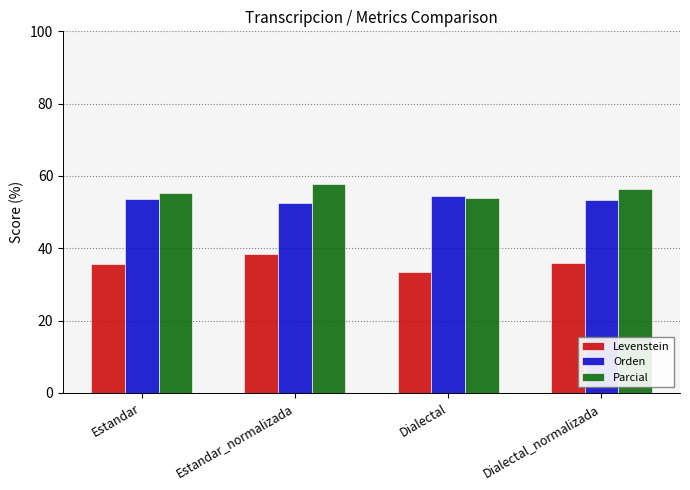

Which series has the widest spread of values?

Levenstein